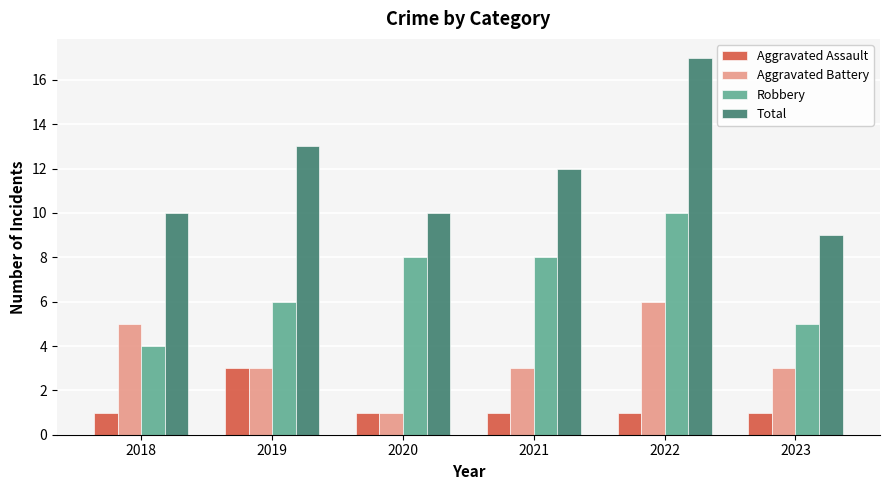

How many data points does each series have?

6